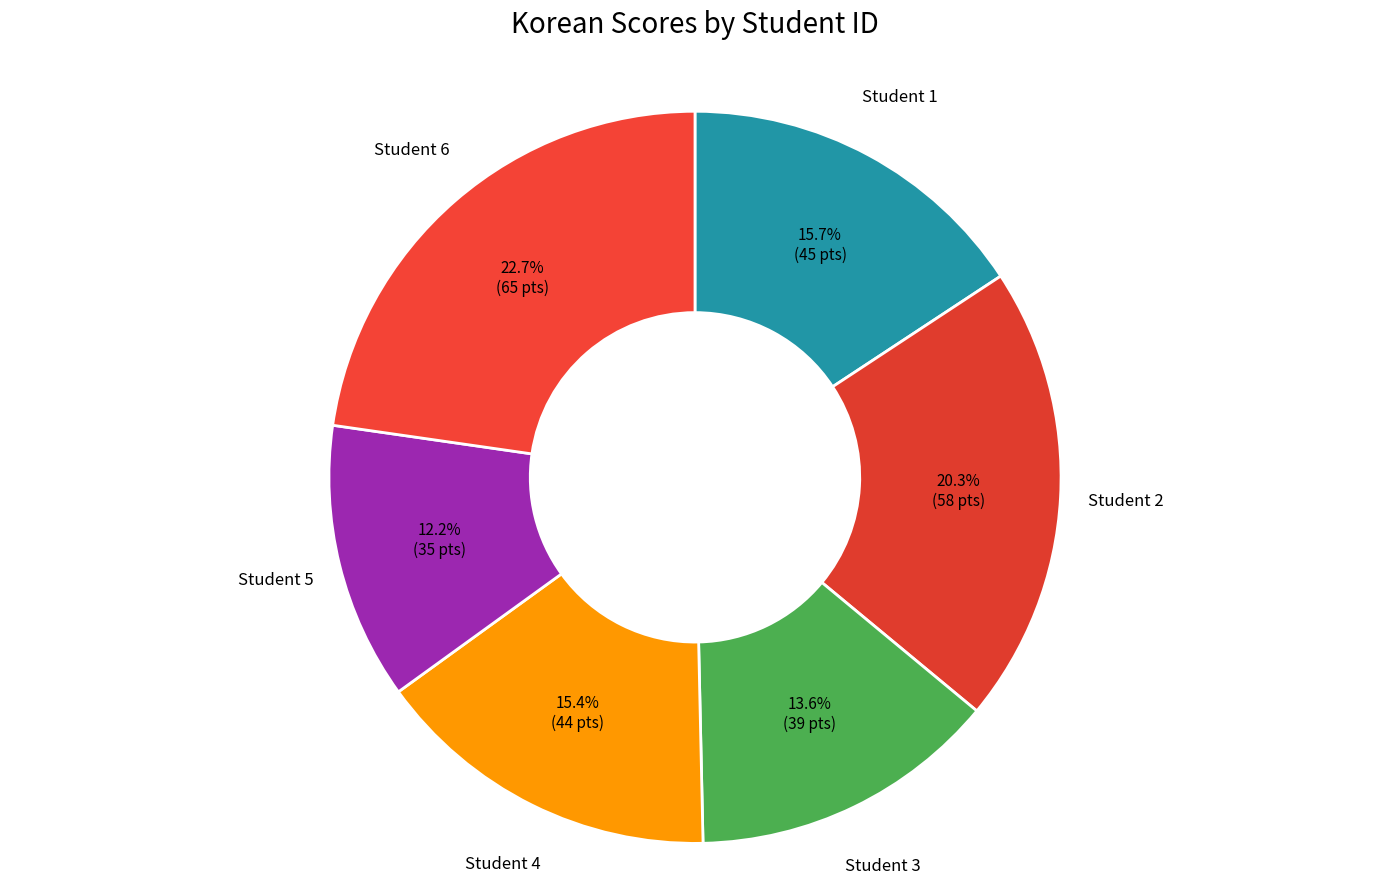

Rank the categories by value from highest to lowest.

6, 2, 1, 4, 3, 5